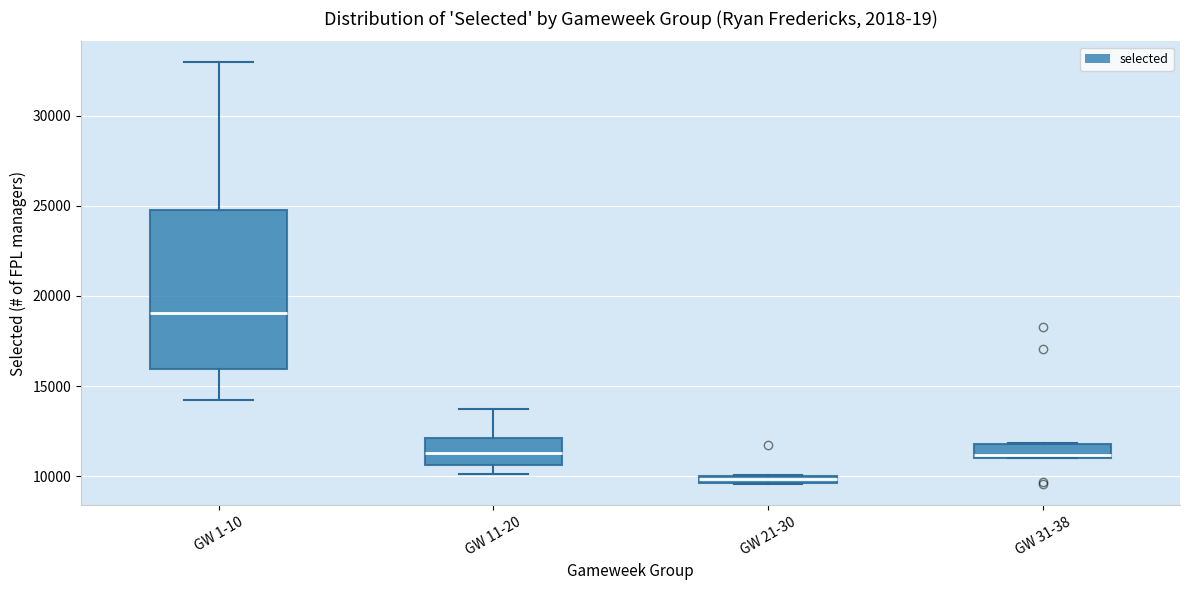

Where is the lower edge of the box for GW 21-30 on the y-axis? The values are not printed on the chart, so give them approximately, as read against the axis.

9500